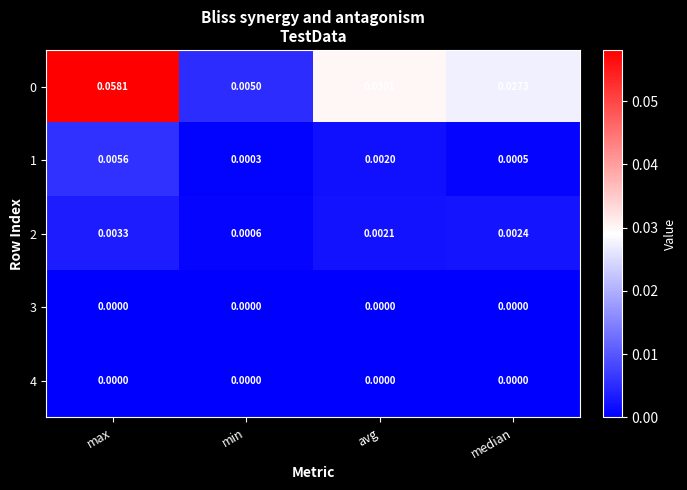

Which category has the highest value across all series?

max